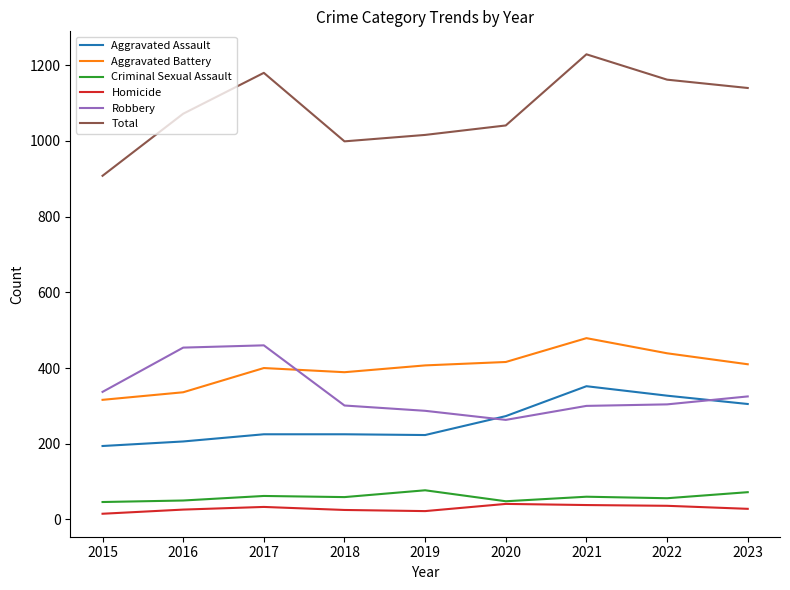

What is the minimum value for Criminal Sexual Assault?

46